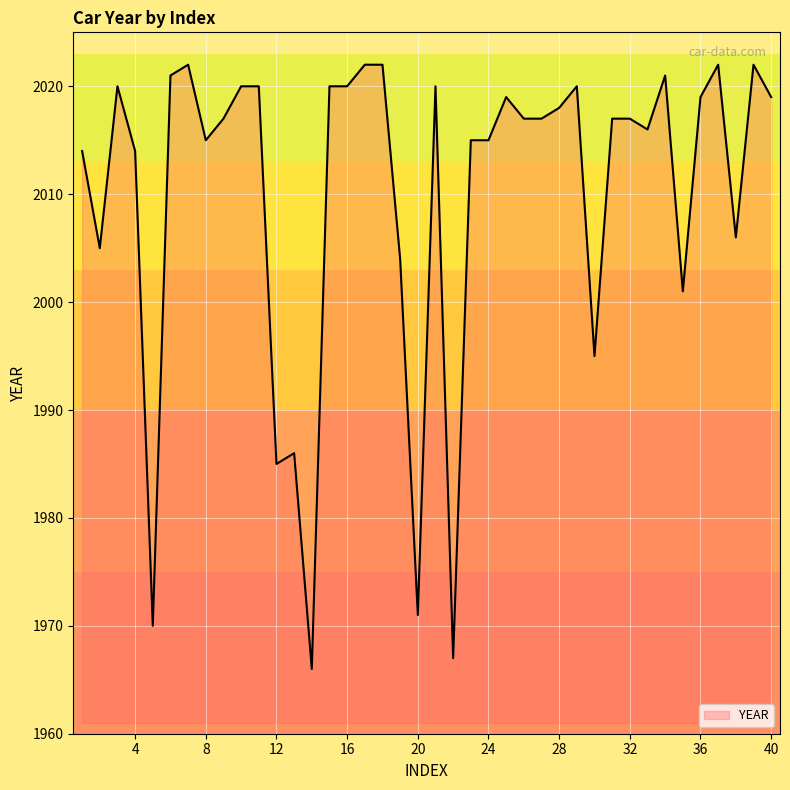

What is the minimum value shown in the chart?

1966